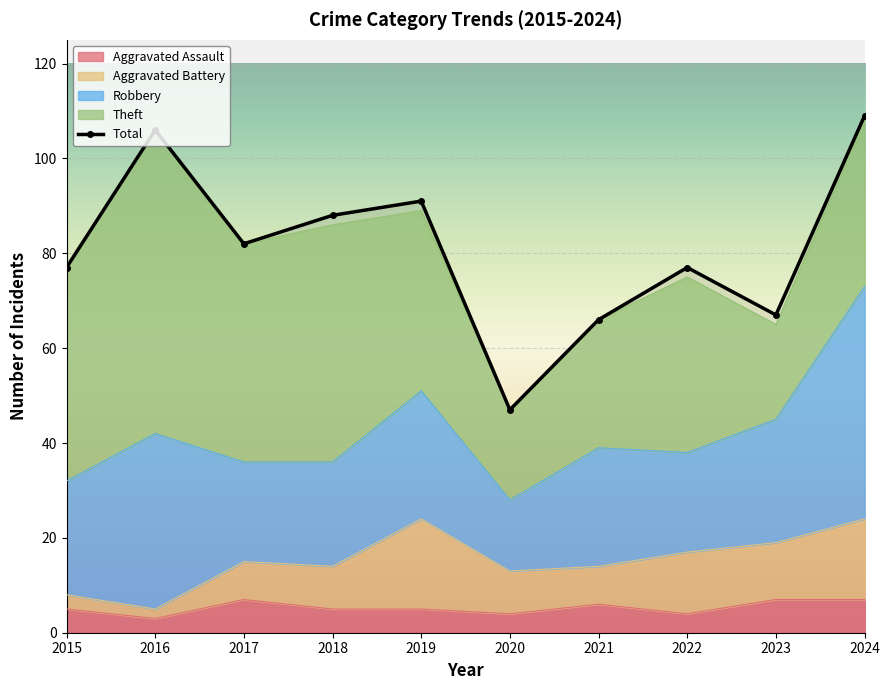

What is the value of the 4th point from the left?

88